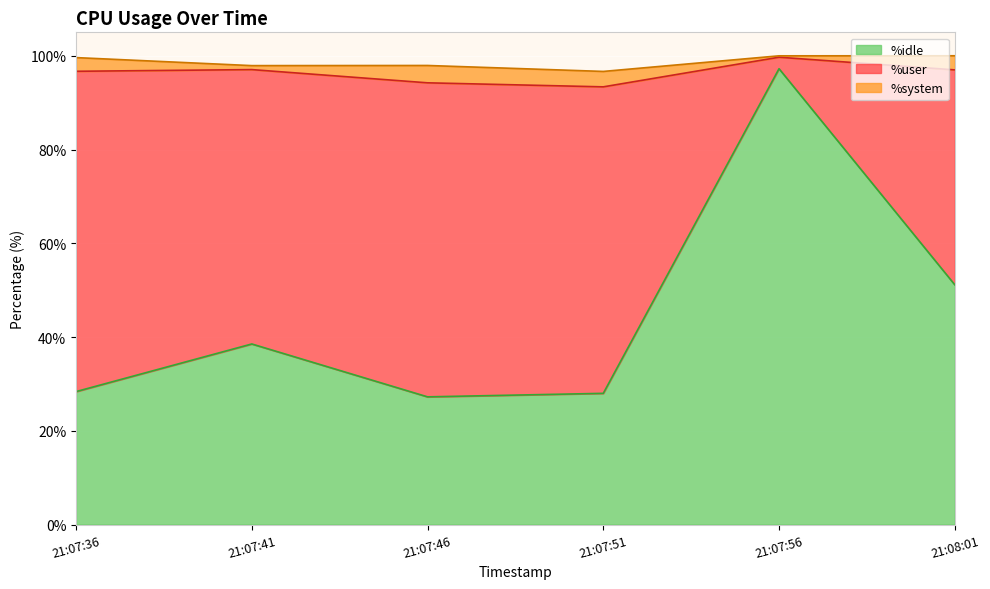

Does the chart display data point markers on the line(s)?

No